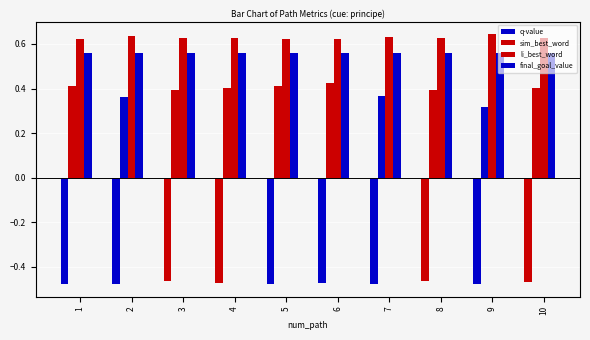

How many bars are there in each group?

4